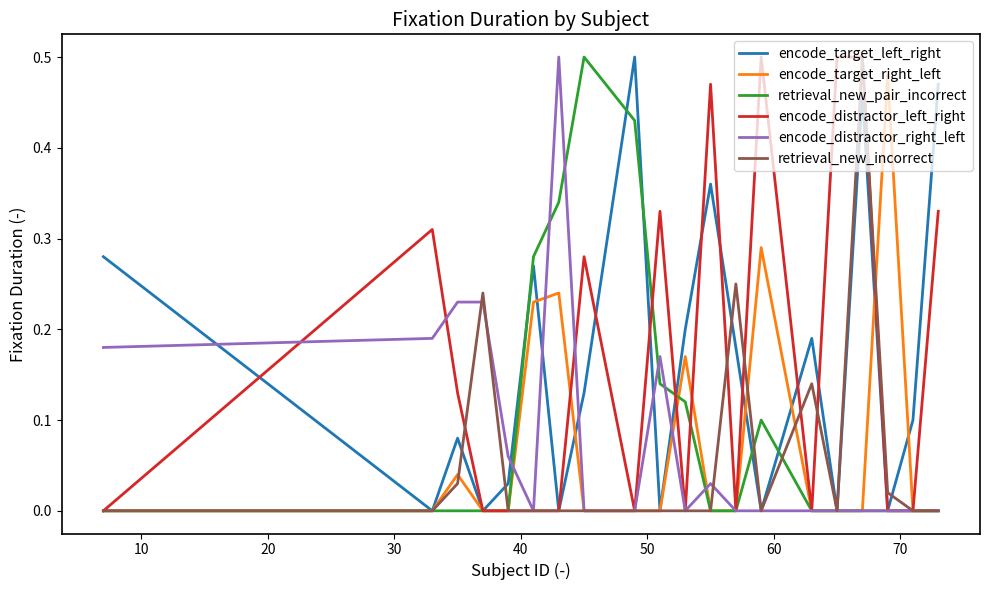

Is this an area chart (filled region under the line)?

No